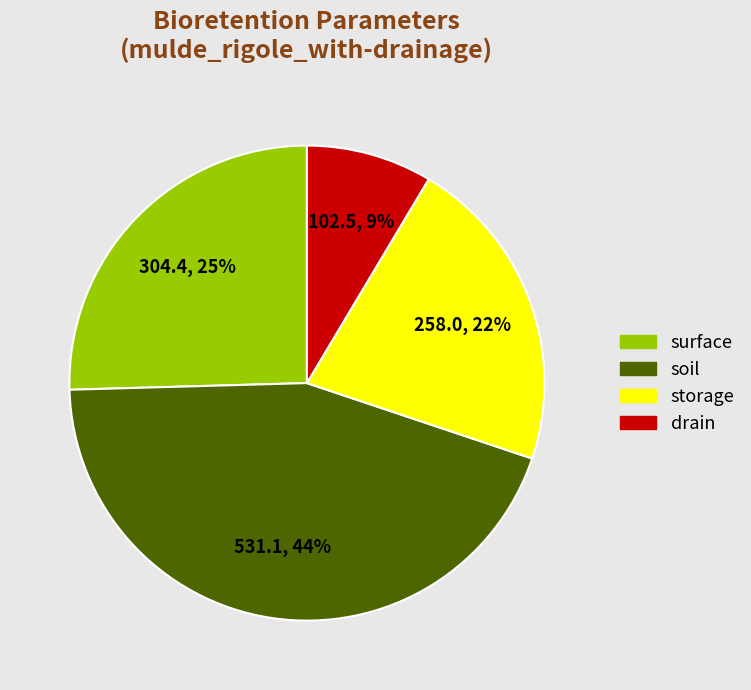

True or false: surface accounts for 14% of the total.

False